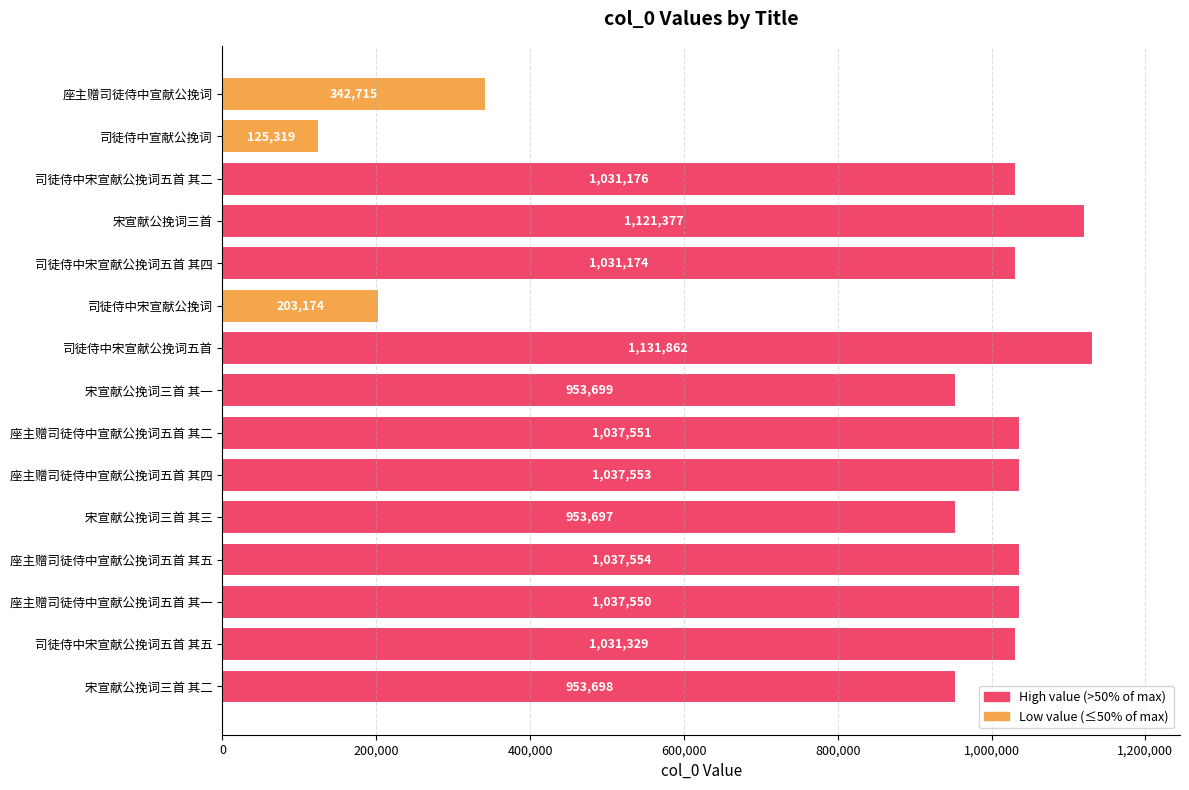

What value does the data have at 司徒侍中宋宣献公挽词五首 其二?

1031176